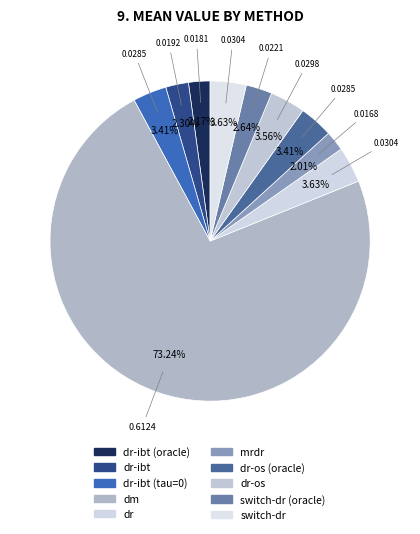

How many slices are in this pie chart?

10